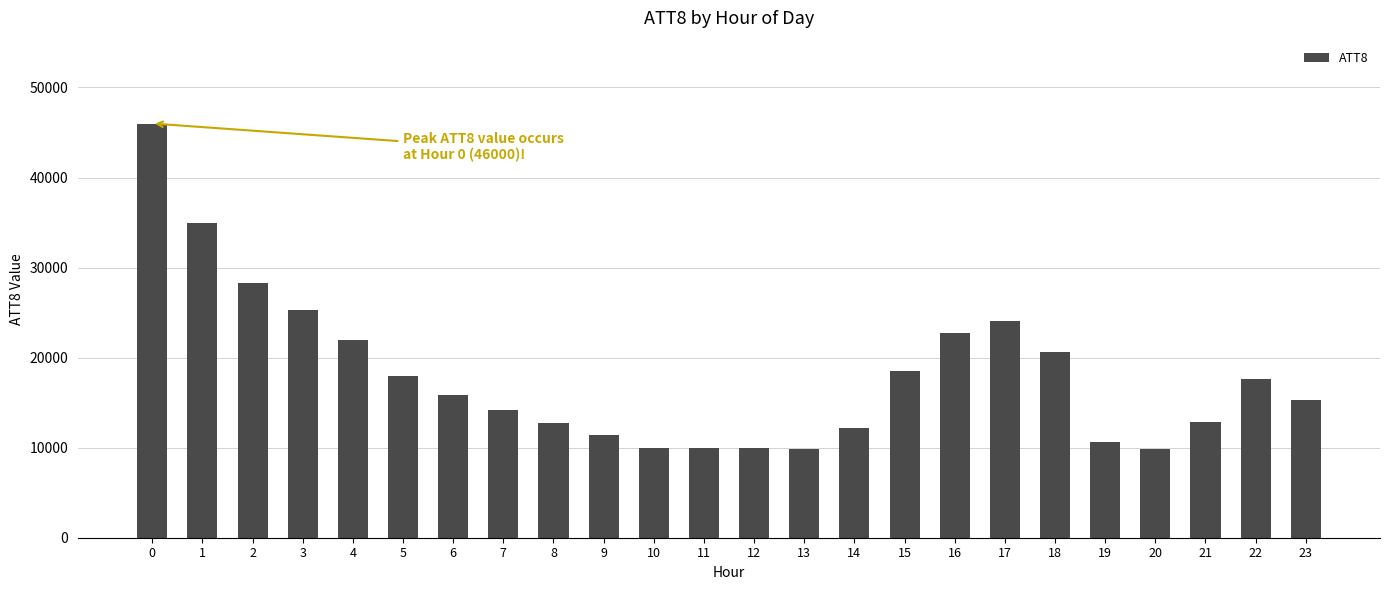

What is the maximum value shown in the chart?

46000